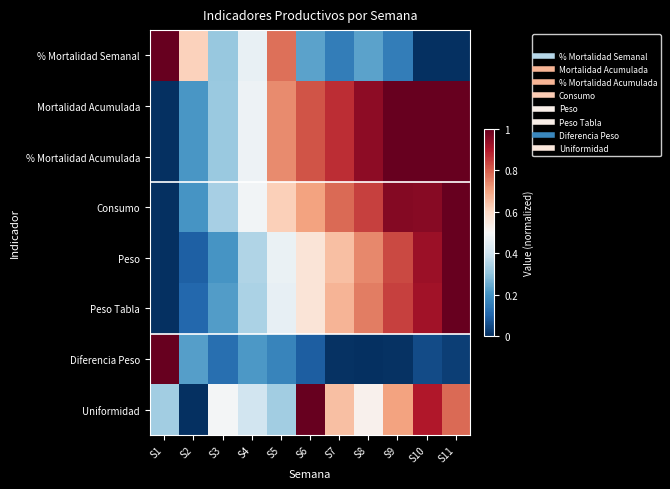

Reading left to right, transcribe all the data shown in this chart.

% Mortalidad Semanal: S1=1.0	S2=0.6	S3=0.3	S4=0.5	S5=0.8	S6=0.2	S7=0.2	S8=0.2	S9=0.2	S10=0.0	S11=0.0
Mortalidad Acumulada: S1=0.0	S2=0.2	S3=0.3	S4=0.5	S5=0.7	S6=0.8	S7=0.9	S8=0.9	S9=1.0	S10=1.0	S11=1.0
% Mortalidad Acumulada: S1=0.0	S2=0.2	S3=0.3	S4=0.5	S5=0.7	S6=0.8	S7=0.9	S8=0.9	S9=1.0	S10=1.0	S11=1.0
Consumo: S1=0.0	S2=0.2	S3=0.3	S4=0.5	S5=0.6	S6=0.7	S7=0.8	S8=0.8	S9=1.0	S10=1.0	S11=1.0
Peso: S1=0.0	S2=0.1	S3=0.2	S4=0.4	S5=0.5	S6=0.6	S7=0.7	S8=0.7	S9=0.8	S10=0.9	S11=1.0
Peso Tabla: S1=0.0	S2=0.1	S3=0.2	S4=0.3	S5=0.5	S6=0.6	S7=0.7	S8=0.8	S9=0.8	S10=0.9	S11=1.0
Diferencia Peso: S1=1.0	S2=0.2	S3=0.1	S4=0.2	S5=0.2	S6=0.1	S7=0.0	S8=0.0	S9=0.0	S10=0.1	S11=0.0
Uniformidad: S1=0.3	S2=0.0	S3=0.5	S4=0.4	S5=0.3	S6=1.0	S7=0.7	S8=0.5	S9=0.7	S10=0.9	S11=0.8